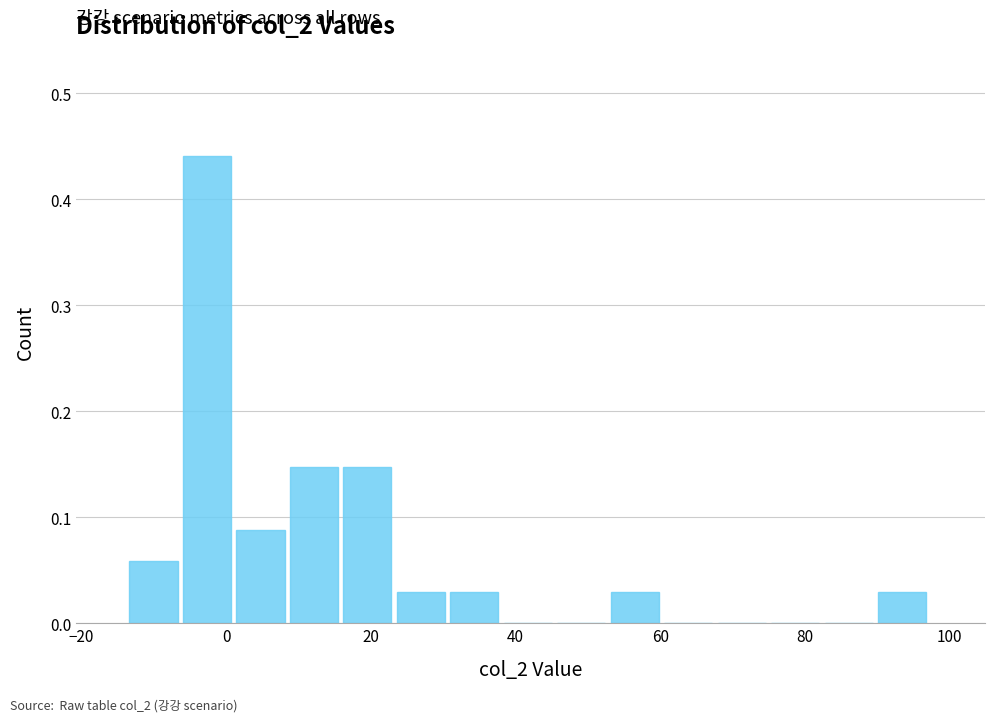

Around what value on the x-axis is the tallest bar? Give the approximate position of its centre, as read against the axis.

-2